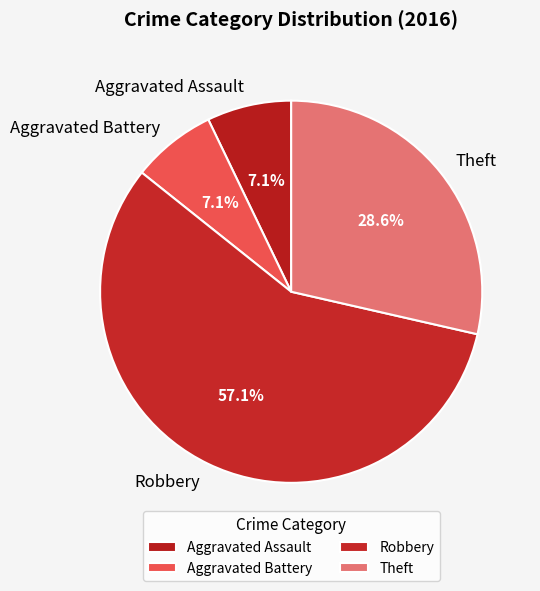

To the nearest percent, what is the average slice percentage?

25%